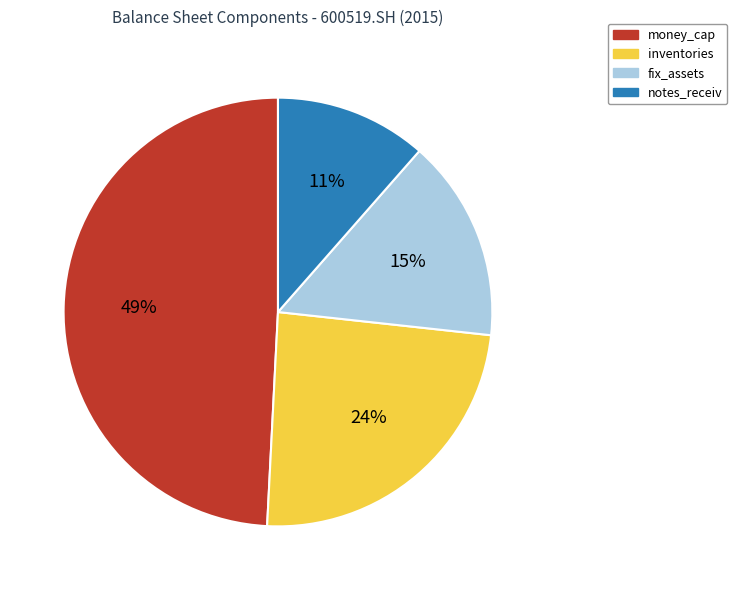

What is the ratio of the value at money_cap to the value at inventories?

2.0